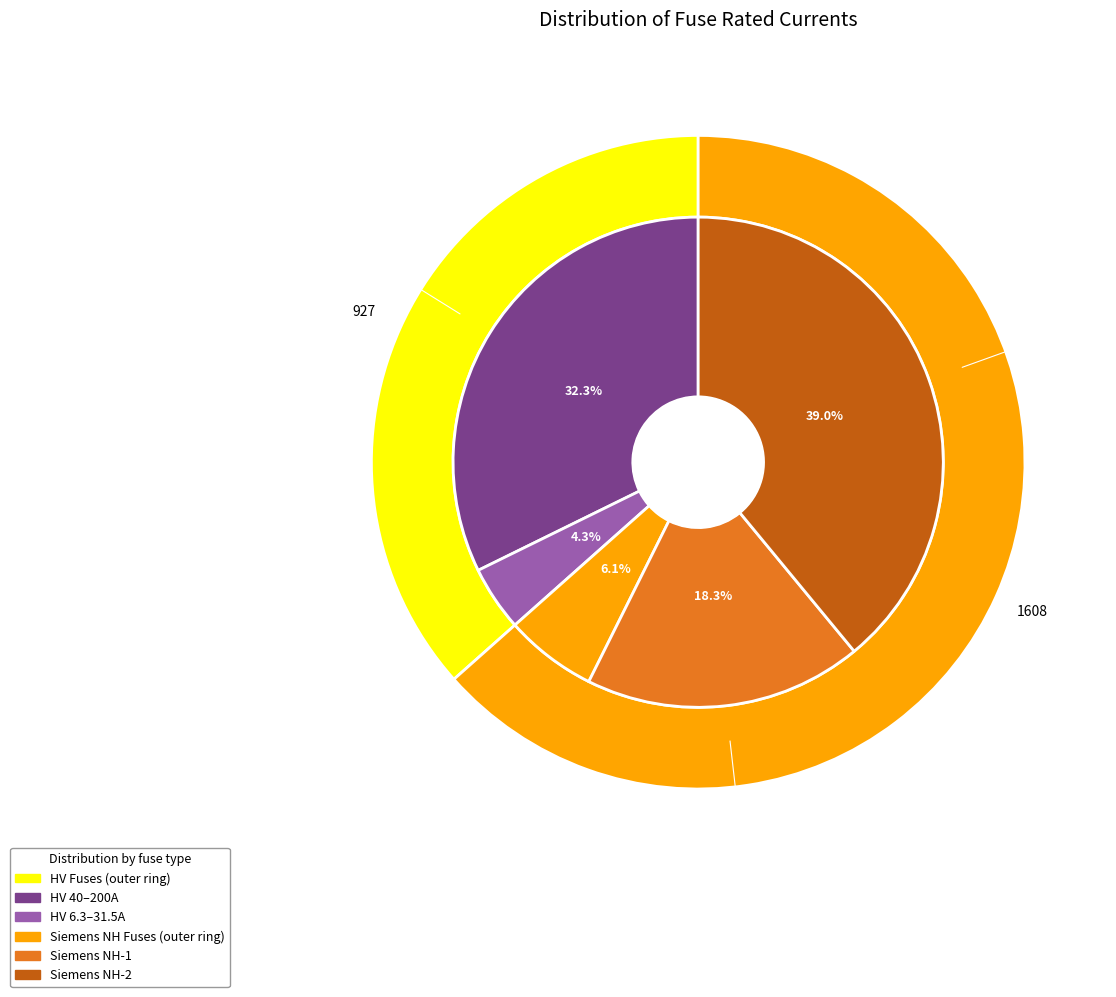

Does any single category account for the majority?

No